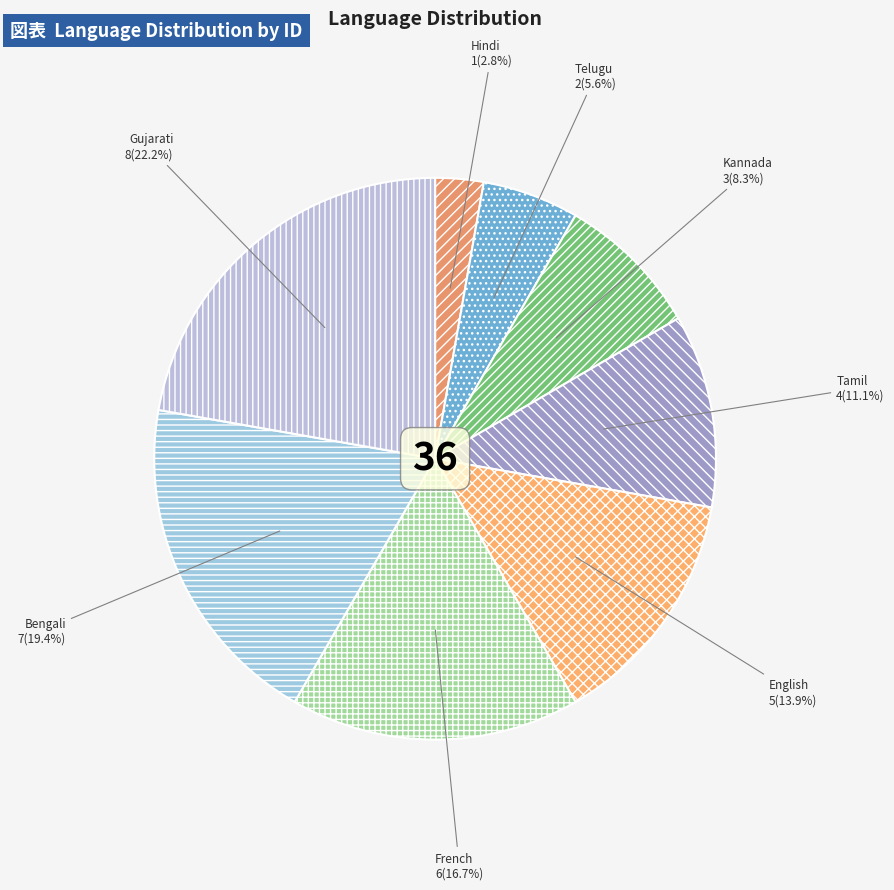

How many slices are in this pie chart?

8